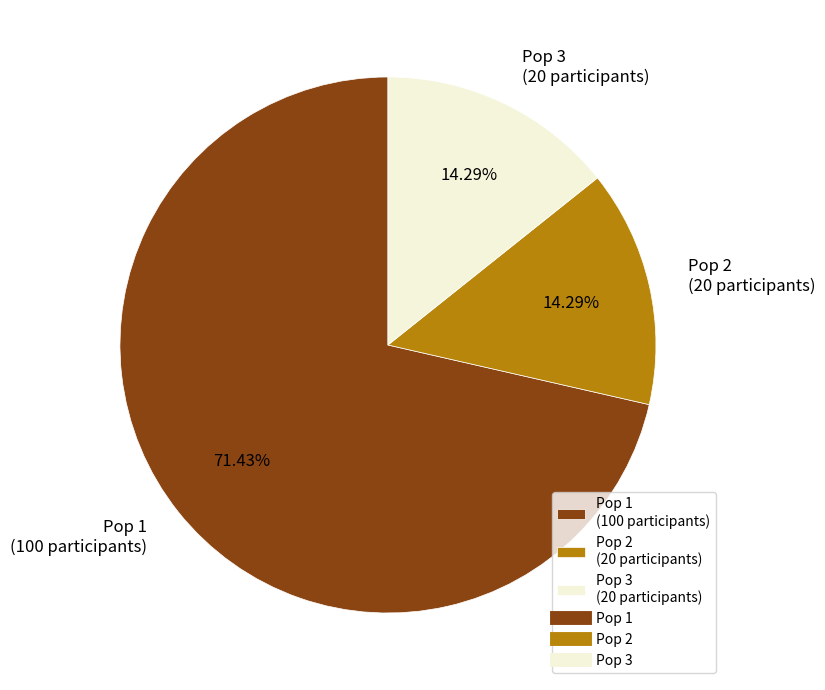

How many segments does this pie chart have?

3